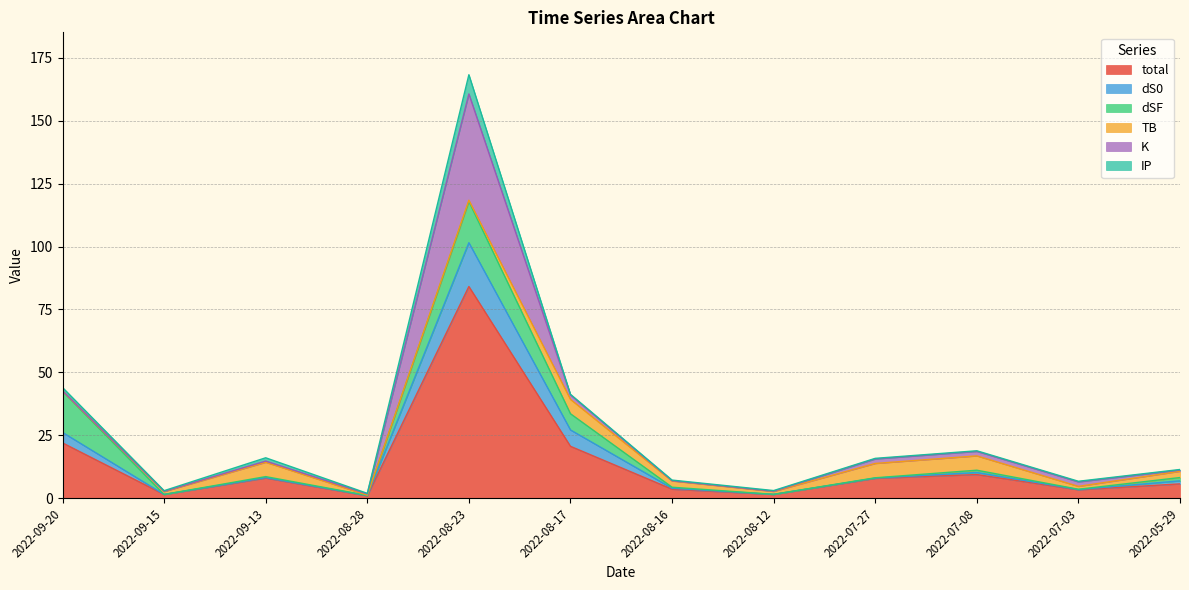

What is the value of the total point at the 11th from the left?

3.4